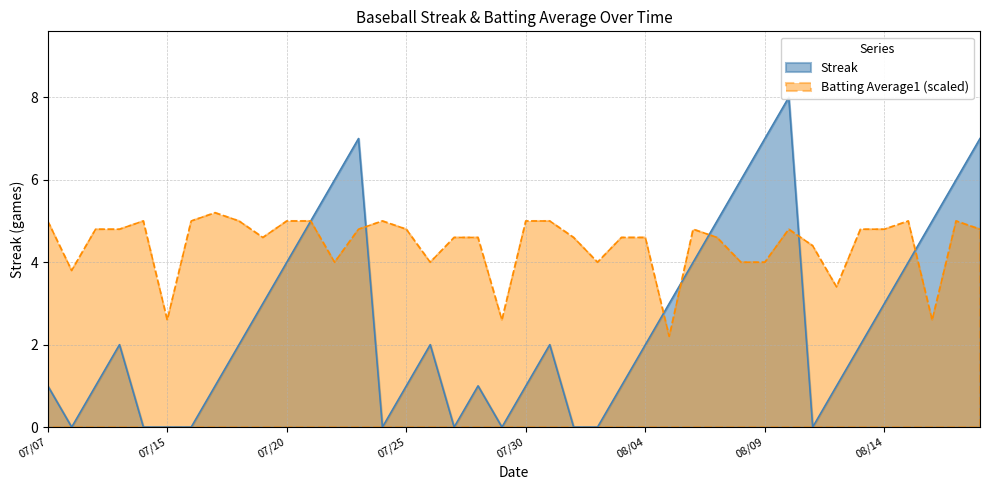

What are all the series names shown in the legend?

Streak, Batting Average1